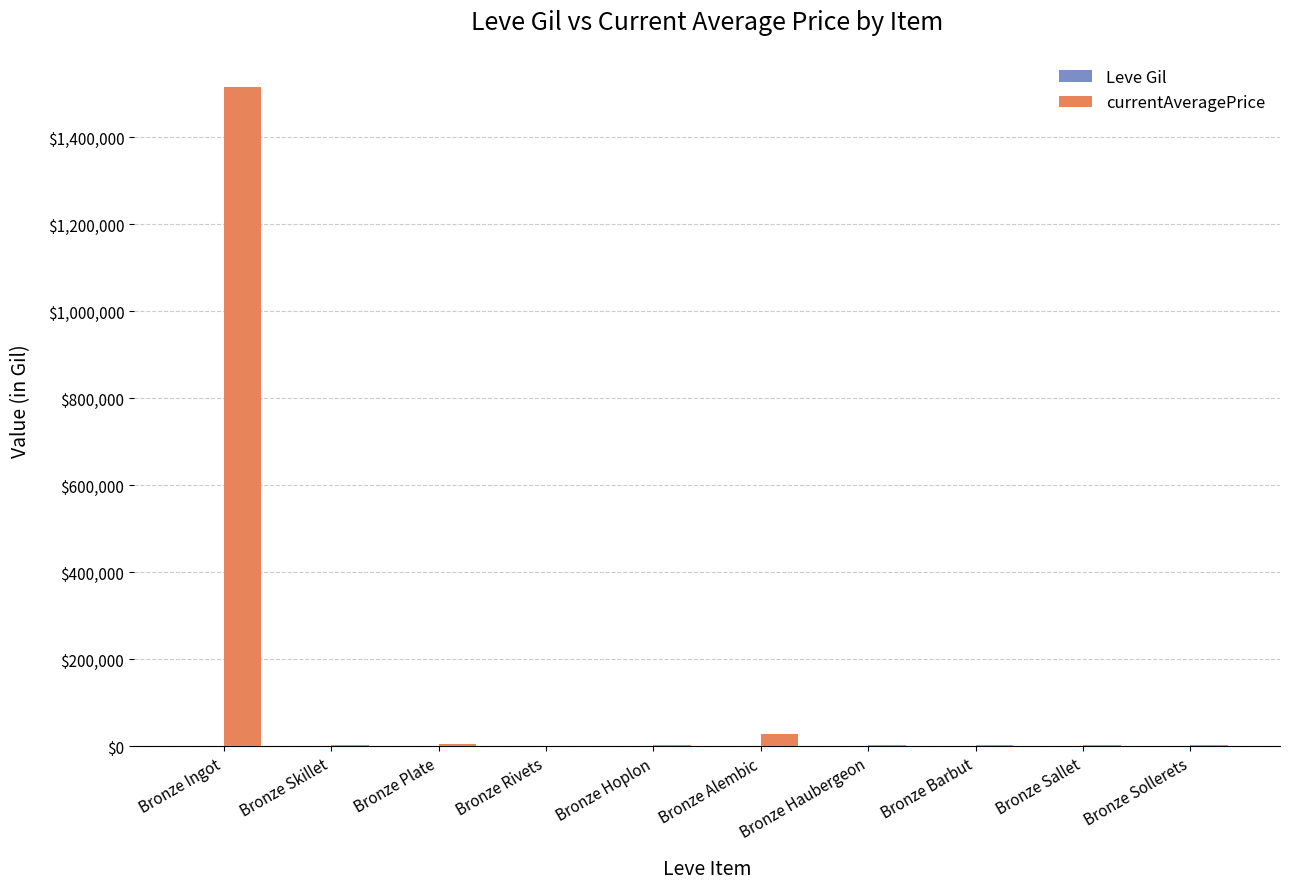

How many groups of bars are there?

10